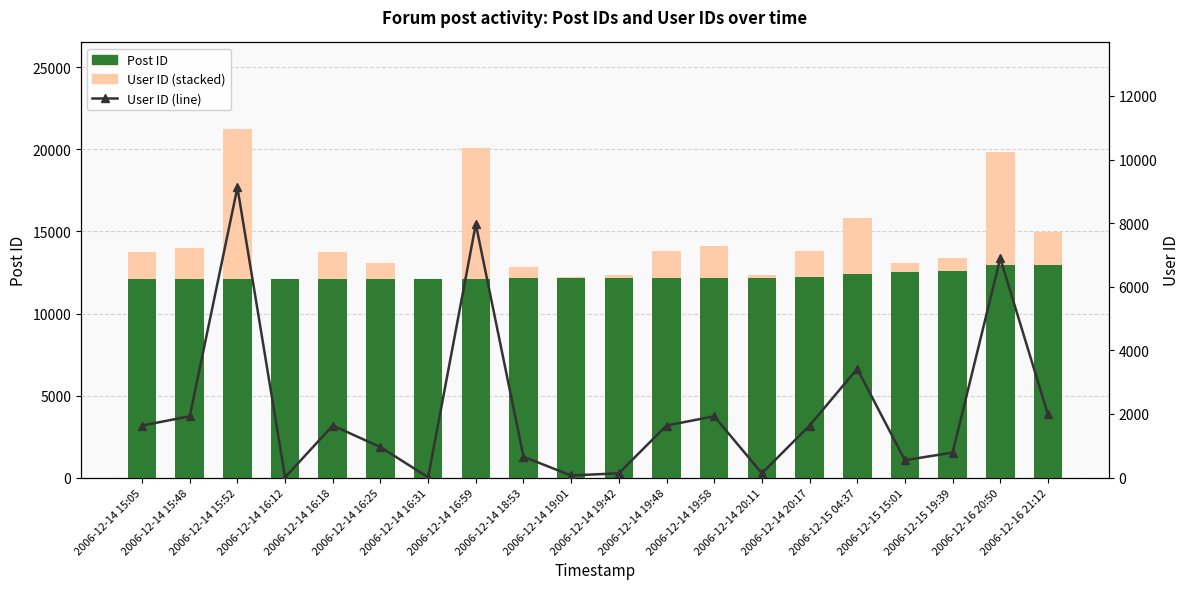

Reading left to right, what are all the values shown in this chart?

Post ID: 12083	12095	12096	12103	12105	12108	12111	12115	12171	12176	12182	12185	12190	12194	12197	12419	12533	12618	12974	12979
User ID: 1637	1928	9122	9	1637	959	9	7971	655	67	136	1637	1928	136	1637	3421	547	787	6896	1988
User ID (line): 1637	1928	9122	9	1637	959	9	7971	655	67	136	1637	1928	136	1637	3421	547	787	6896	1988